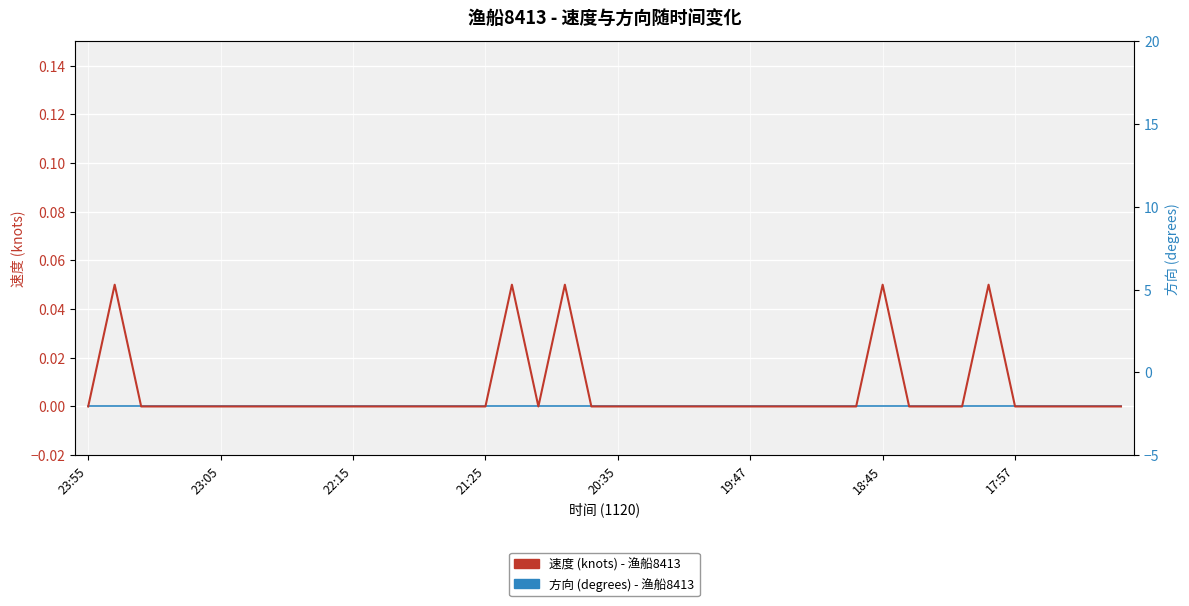

Reading left to right, list all the values displayed in this chart.

速度 (knots) - 渔船8413: 0.0	0.1	0.0	0.0	0.0	0.0	0.0	0.0	0.0	0.0	0.0	0.0	0.0	0.0	0.0	0.0	0.1	0.0	0.1	0.0	0.0	0.0	0.0	0.0	0.0	0.0	0.0	0.0	0.0	0.0	0.1	0.0	0.0	0.0	0.1	0.0	0.0	0.0	0.0	0.0
方向 (degrees) - 渔船8413: 0.0	0.0	0.0	0.0	0.0	0.0	0.0	0.0	0.0	0.0	0.0	0.0	0.0	0.0	0.0	0.0	0.0	0.0	0.0	0.0	0.0	0.0	0.0	0.0	0.0	0.0	0.0	0.0	0.0	0.0	0.0	0.0	0.0	0.0	0.0	0.0	0.0	0.0	0.0	0.0